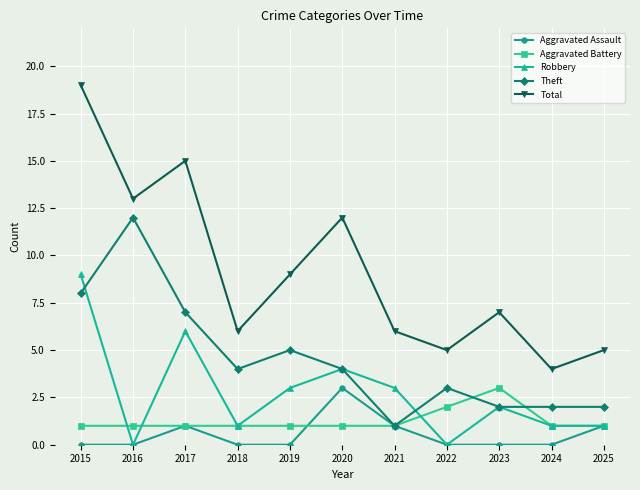

What is the total value across all series at 2015?

37